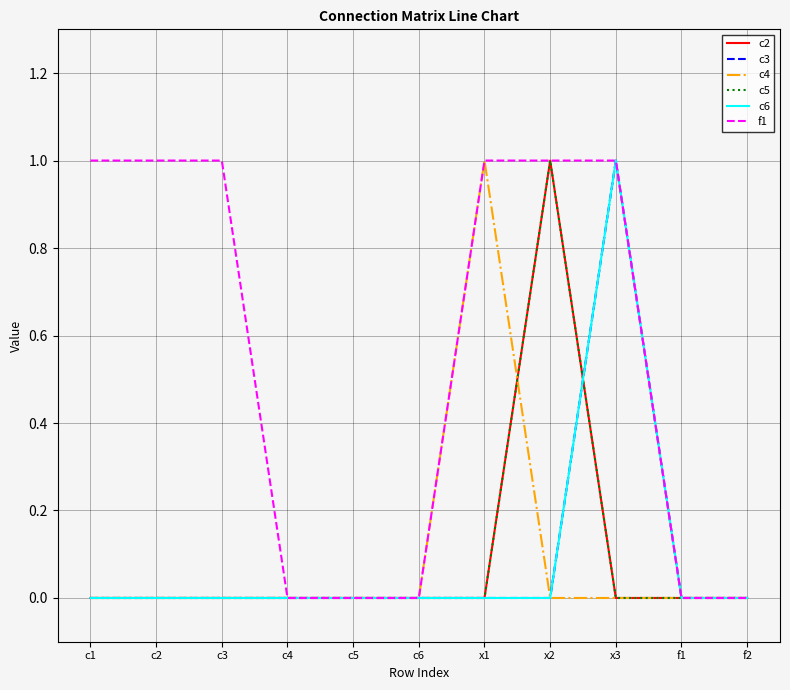

What is the approximate value of f1 at c2?

1